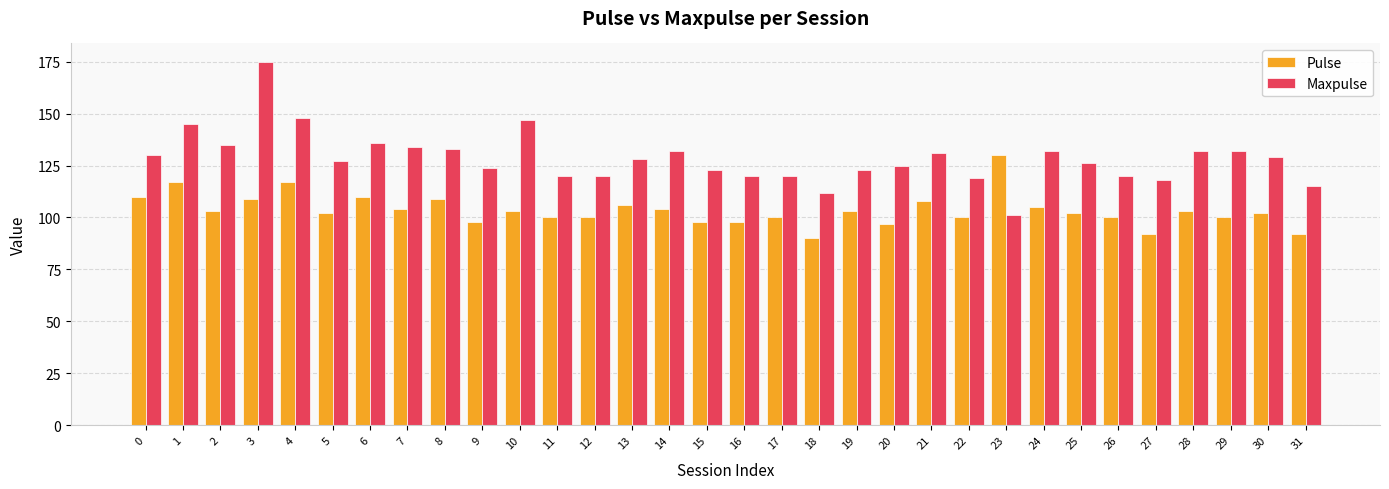

The value of Maxpulse at 19 is 123. True or false?

True